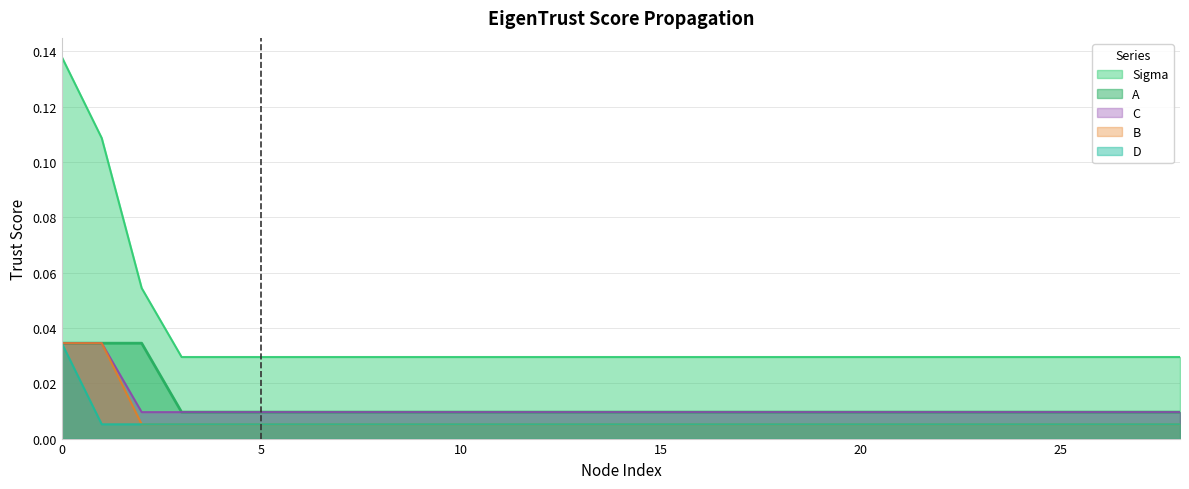

List the series in order of their peak value, lowest first.

A, B, C, D, Sigma